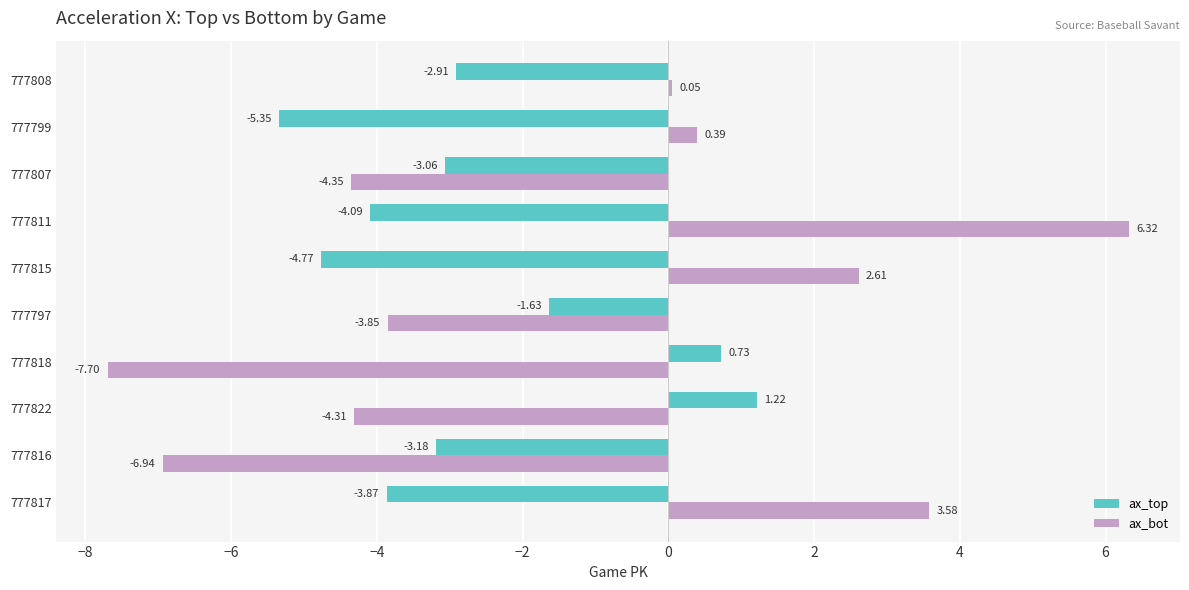

List the series in order of their peak value, highest first.

ax_bot, ax_top